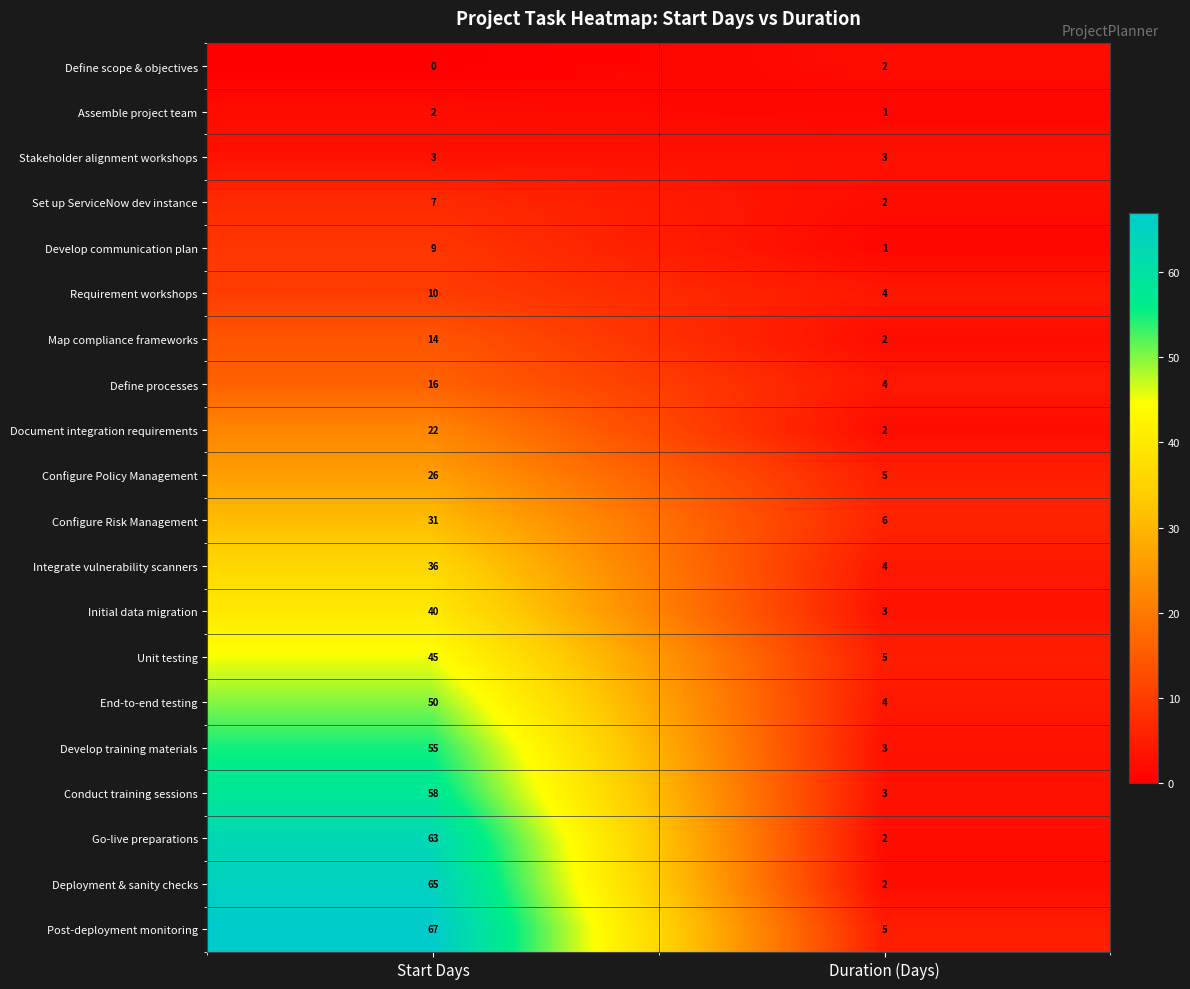

What value does the Configure Policy Management series have at Duration (Days)?

5